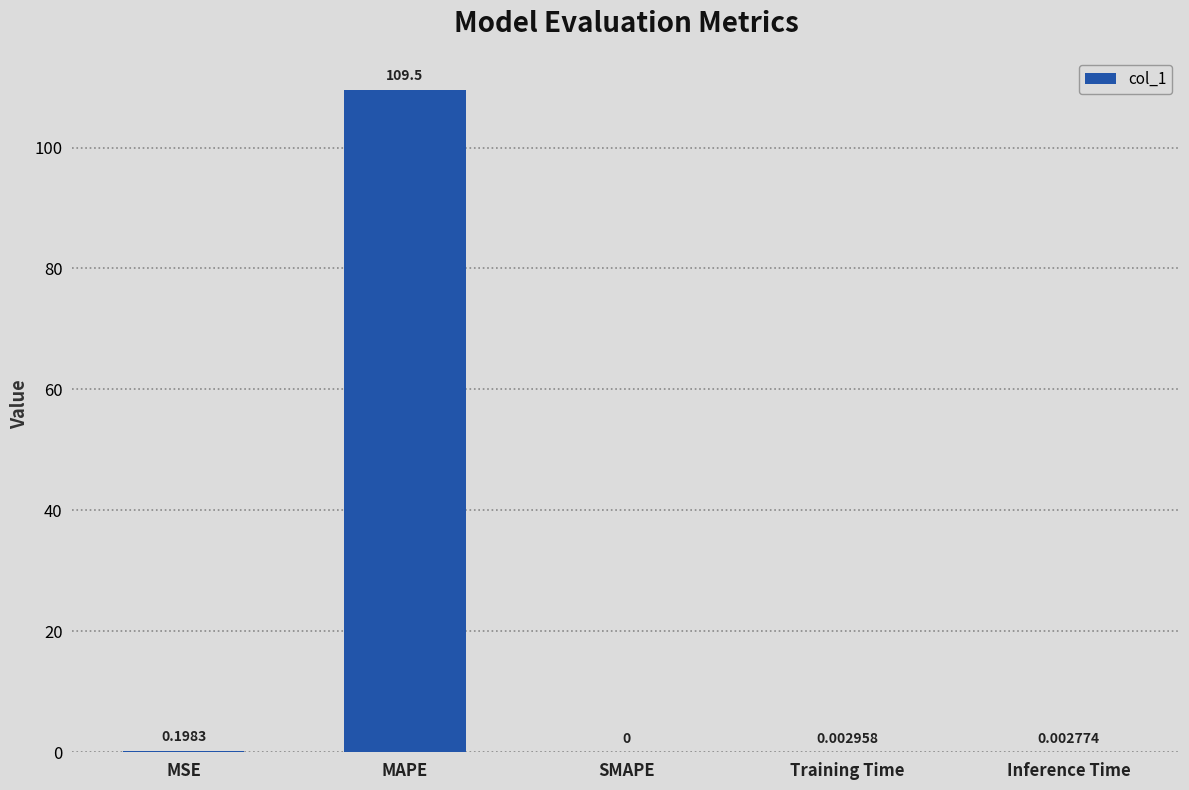

The chart shows a value of 0.0 at Training Time. True or false?

True